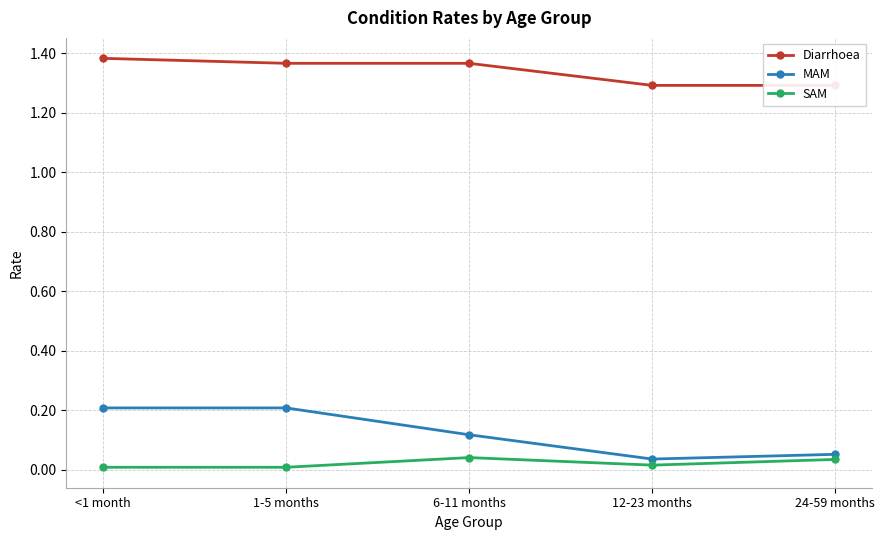

Count the SAM values in the range 0 to 1.

5